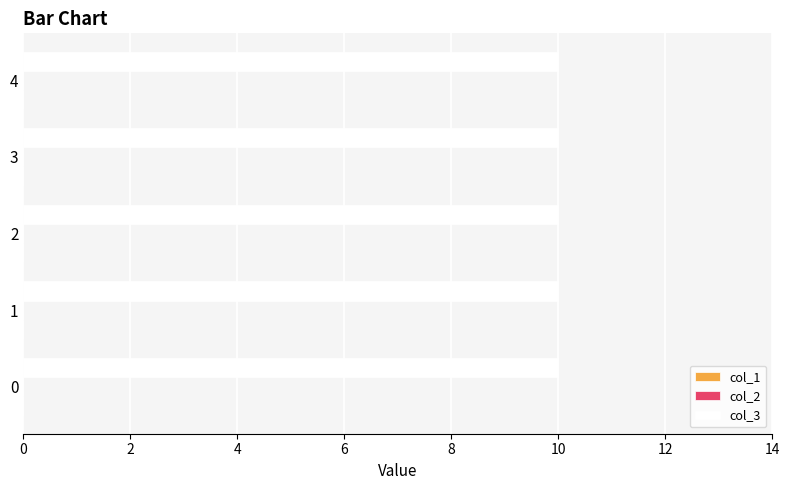

What are all the series names shown in the legend?

col_1, col_2, col_3